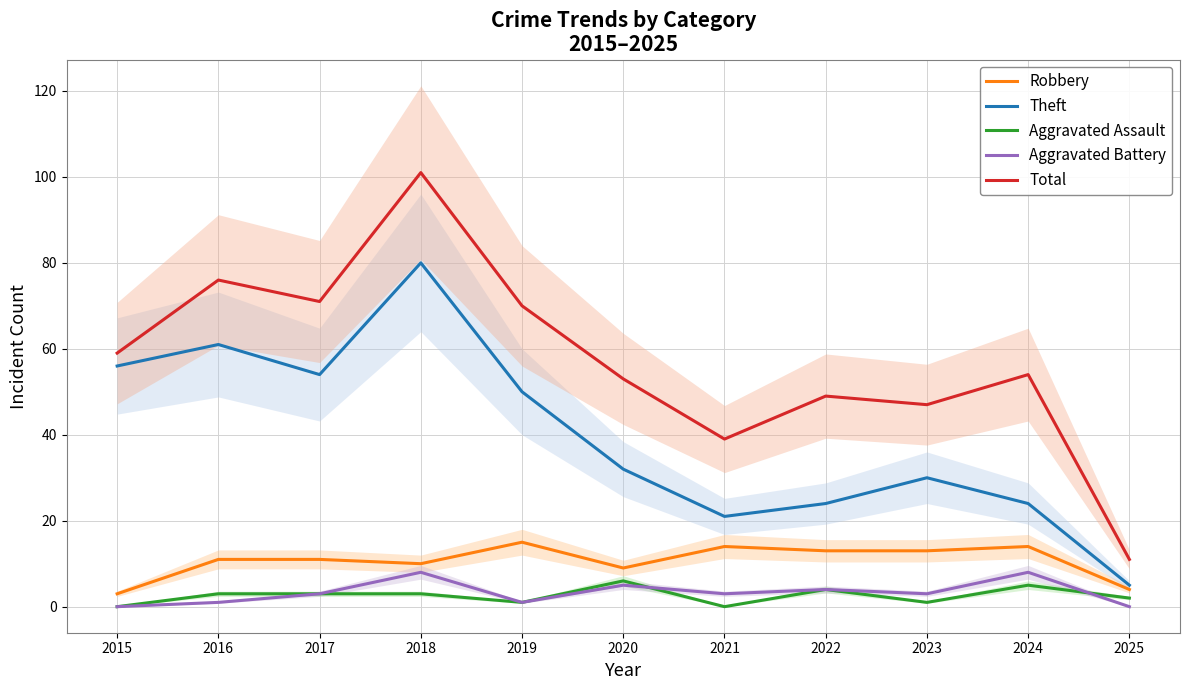

Reading right to left, list all the values displayed in this chart.

Robbery: 2025=4	2024=14	2023=13	2022=13	2021=14	2020=9	2019=15	2018=10	2017=11	2016=11	2015=3
Theft: 2025=5	2024=24	2023=30	2022=24	2021=21	2020=32	2019=50	2018=80	2017=54	2016=61	2015=56
Aggravated Assault: 2025=2	2024=5	2023=1	2022=4	2021=0	2020=6	2019=1	2018=3	2017=3	2016=3	2015=0
Aggravated Battery: 2025=0	2024=8	2023=3	2022=4	2021=3	2020=5	2019=1	2018=8	2017=3	2016=1	2015=0
Total: 2025=11	2024=54	2023=47	2022=49	2021=39	2020=53	2019=70	2018=101	2017=71	2016=76	2015=59